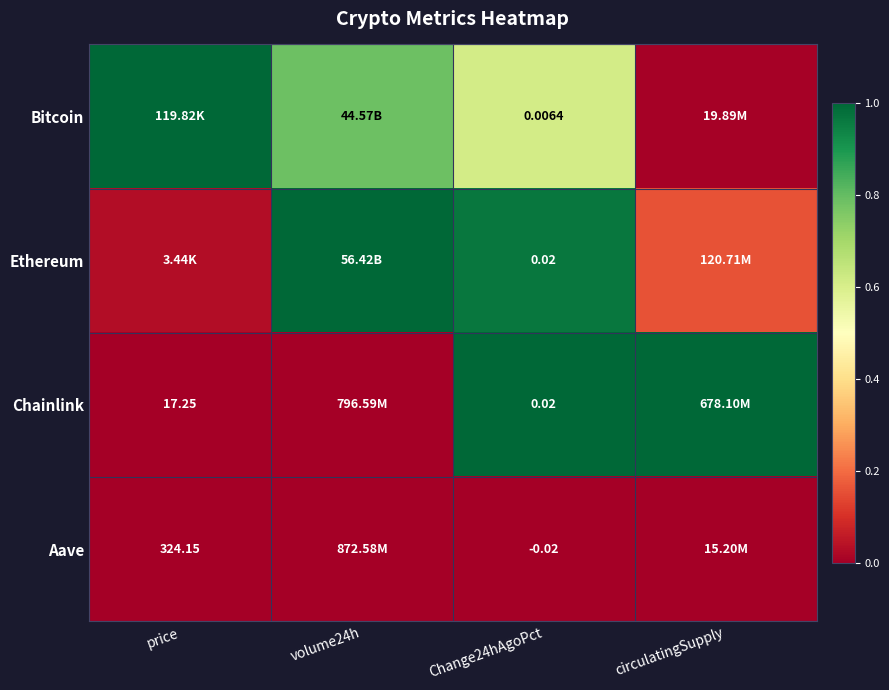

At how many categories does at least one series exceed 0?

4